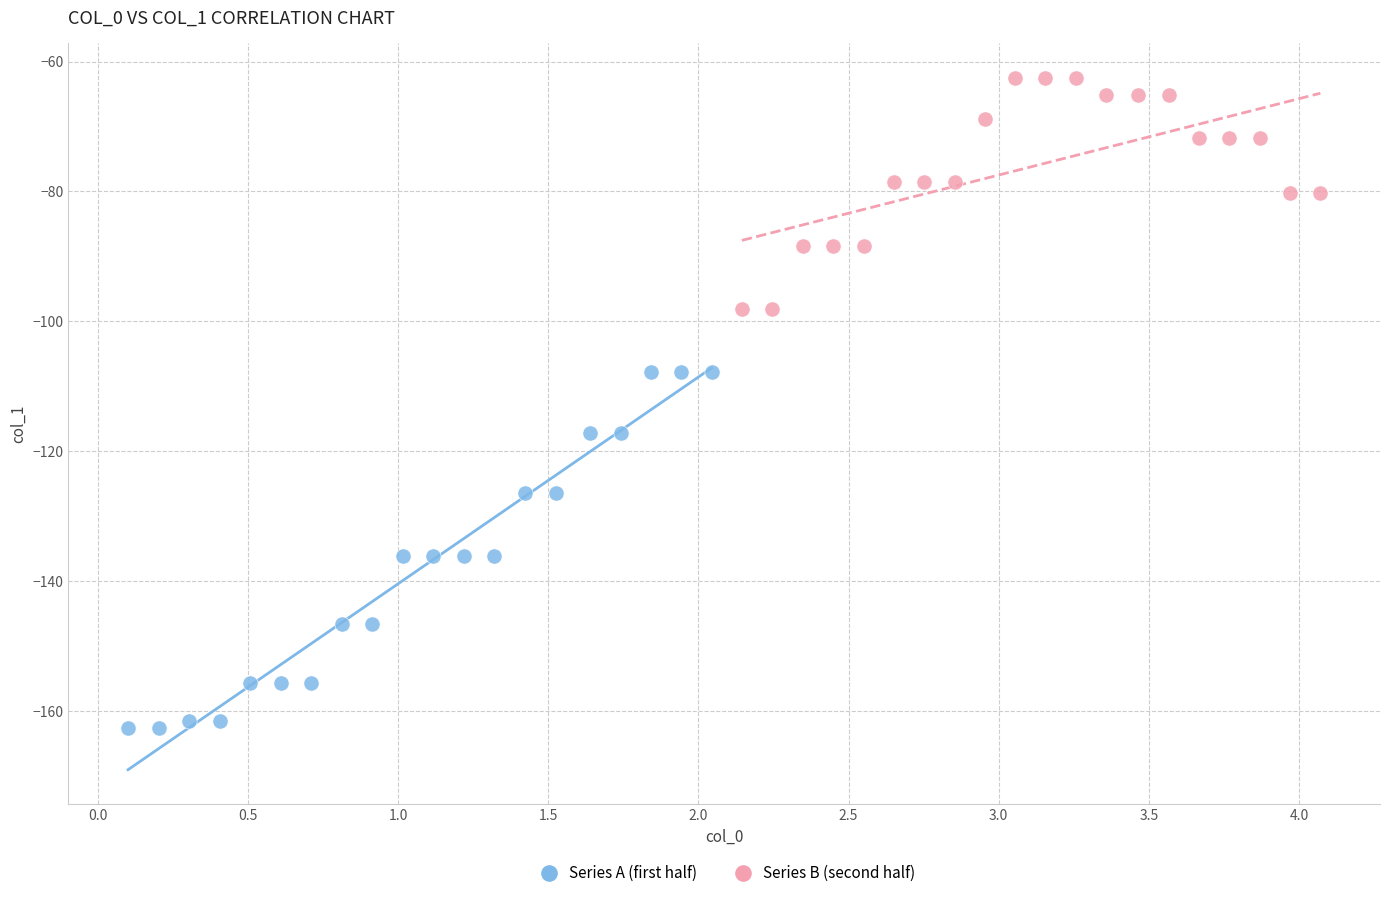

What are all the series names shown in the legend?

Series A (first half), Series B (second half)